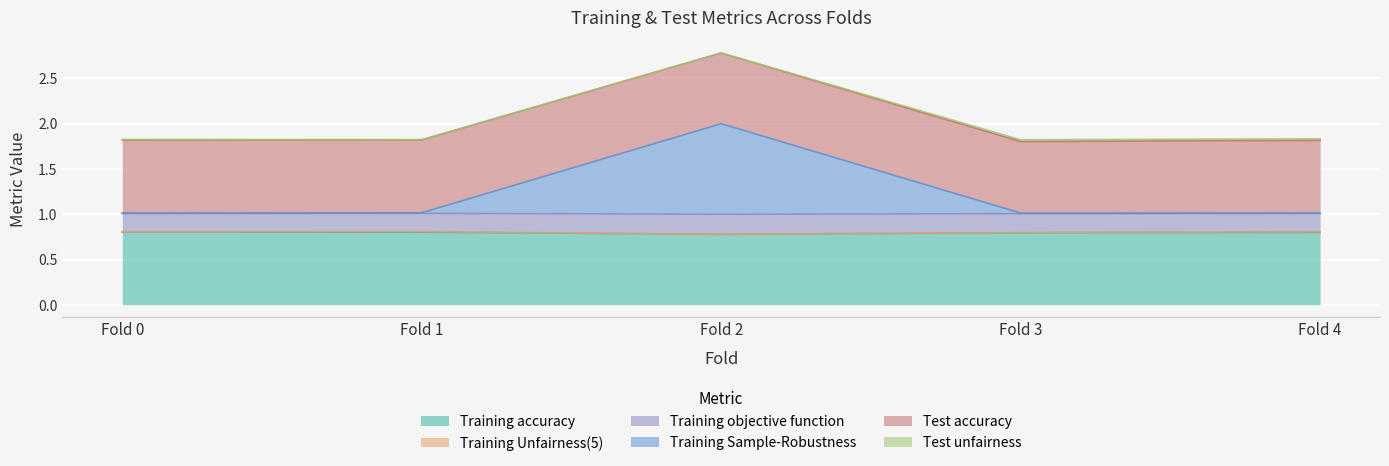

True or false: Training accuracy has more than 2 points higher than both neighbors.

False